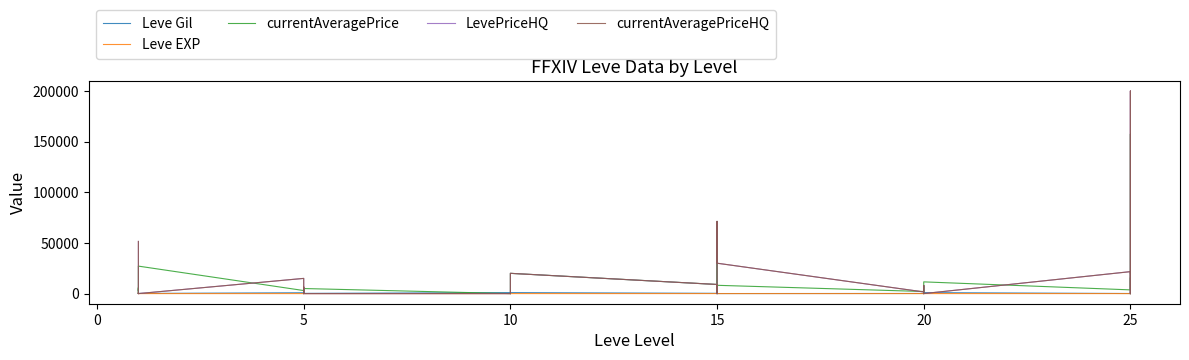

In Leve EXP, how many points are lower than both neighbors (excluding endpoints)?

8